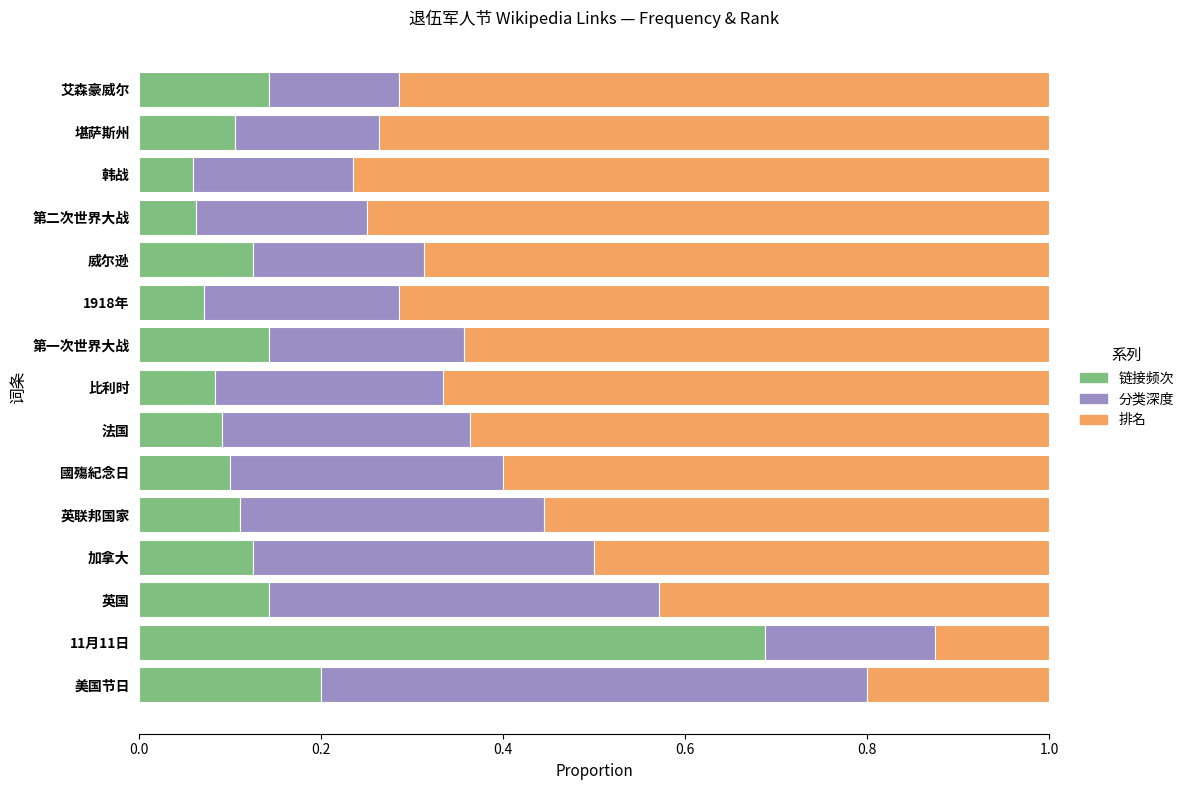

What is the total value across all series at 法国?

1.0